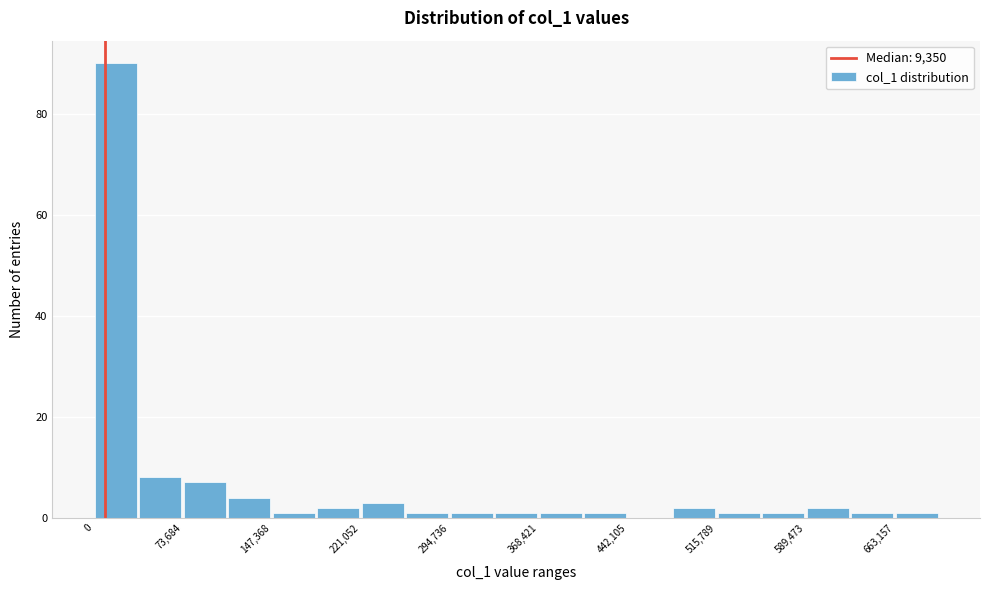

Around what value on the x-axis is the tallest bar? Give the approximate position of its centre, as read against the axis.

20000